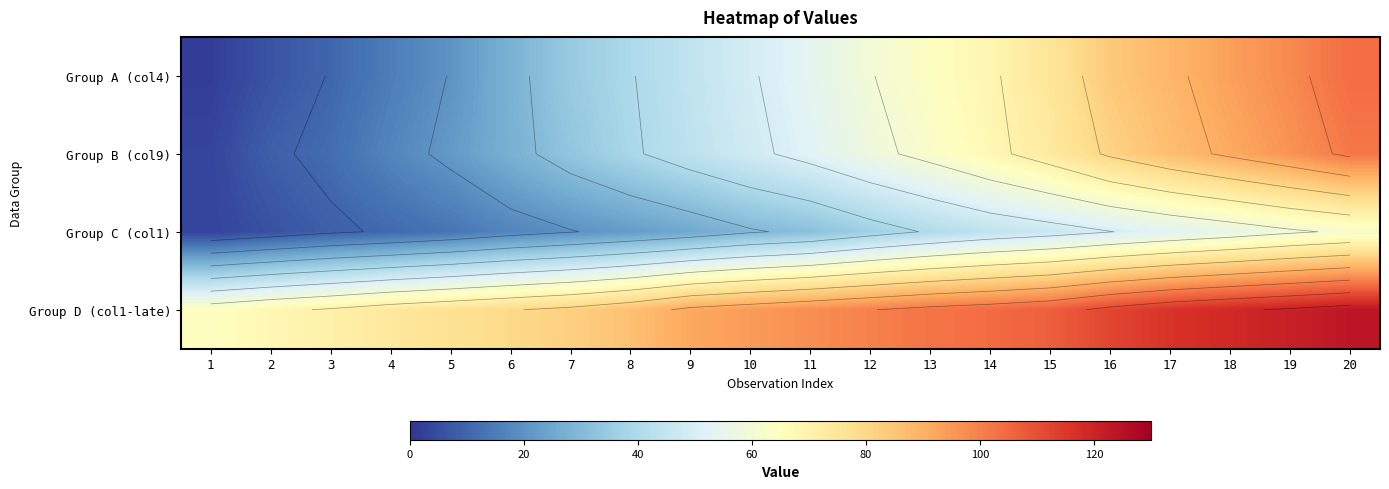

List the series in order of their peak value, highest first.

Group D (col1-late), Group A (col4), Group B (col9), Group C (col1)